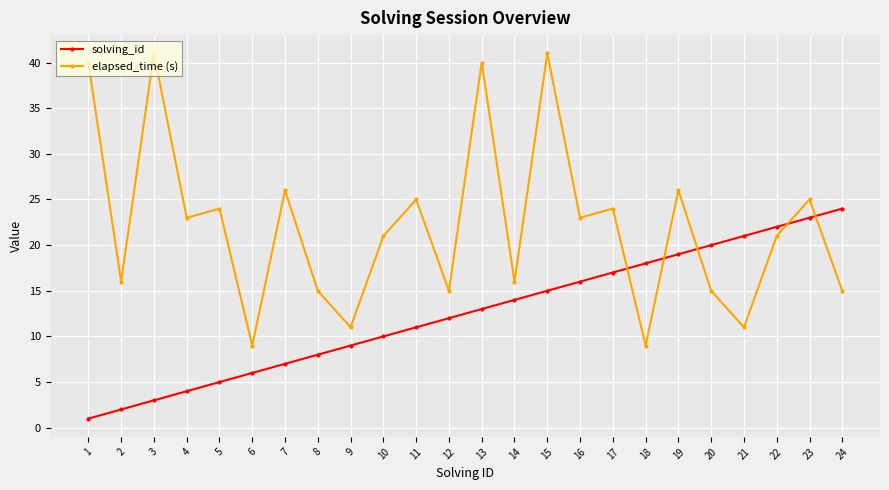

What is the difference between the highest and lowest values at 21?

10